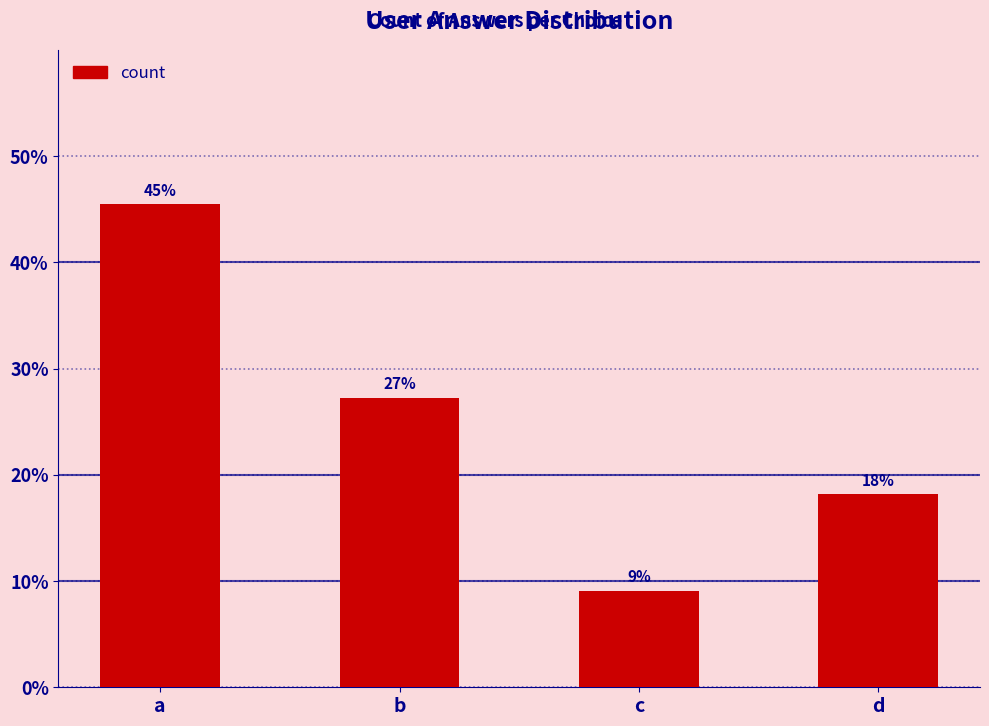

What is the value of the 4th bar from the left?

18.2